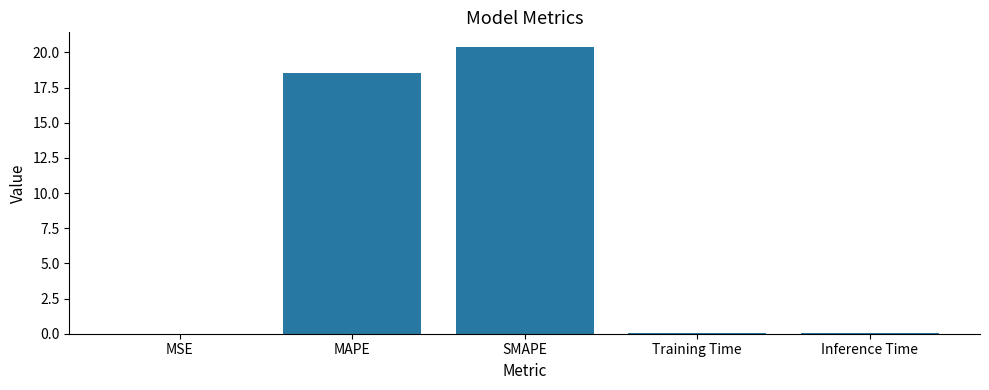

True or false: the data shows 9.8 at SMAPE.

False